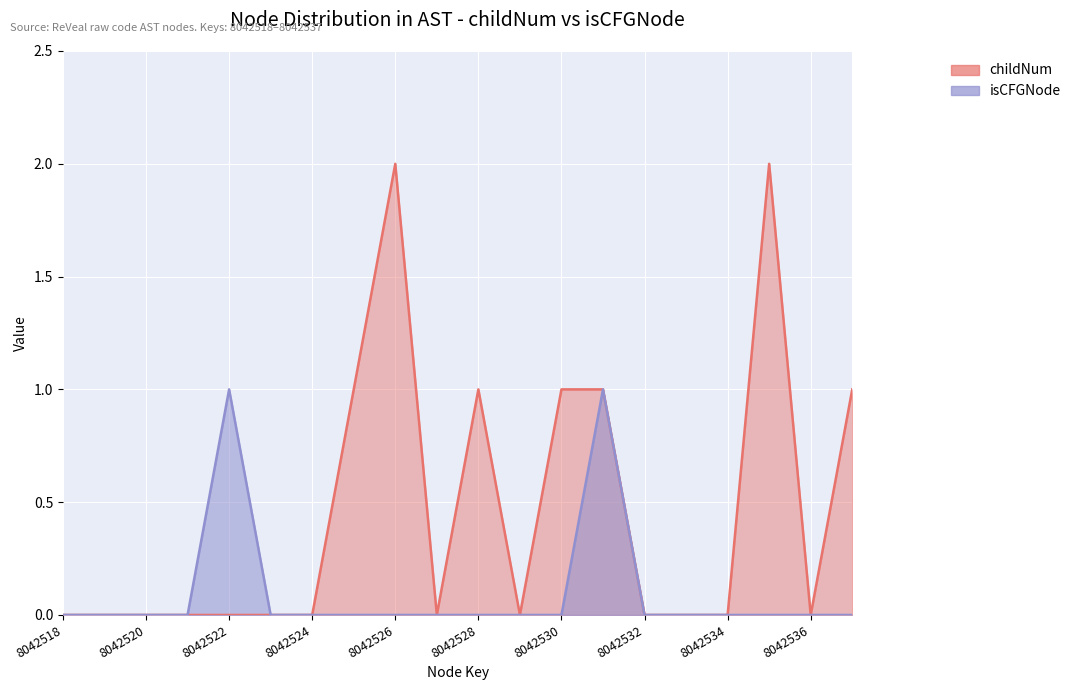

Rank the categories by isCFGNode value from lowest to highest.

8042518, 8042519, 8042520, 8042521, 8042523, 8042524, 8042525, 8042526, 8042527, 8042528, 8042529, 8042530, 8042532, 8042533, 8042534, 8042535, 8042536, 8042537, 8042522, 8042531